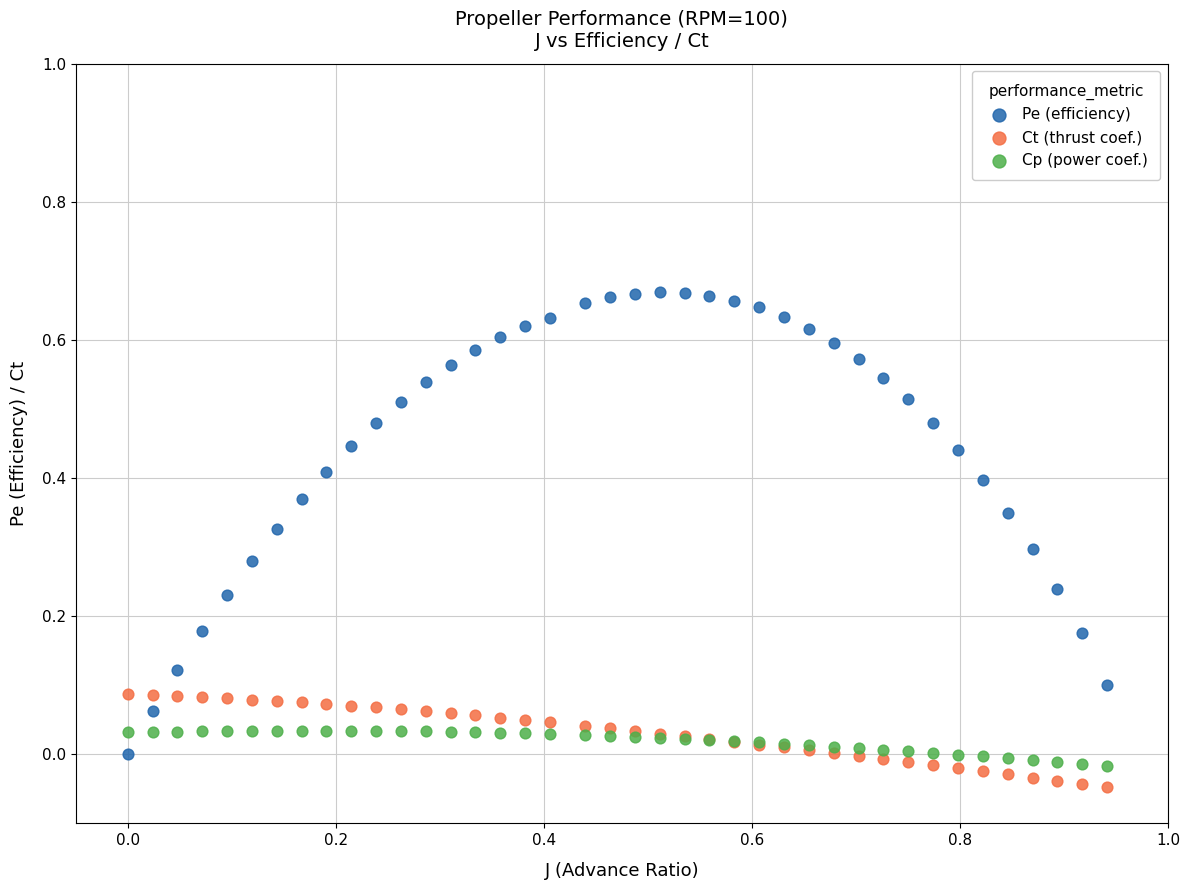

Which series reaches the maximum Y coordinate?

Pe (efficiency)